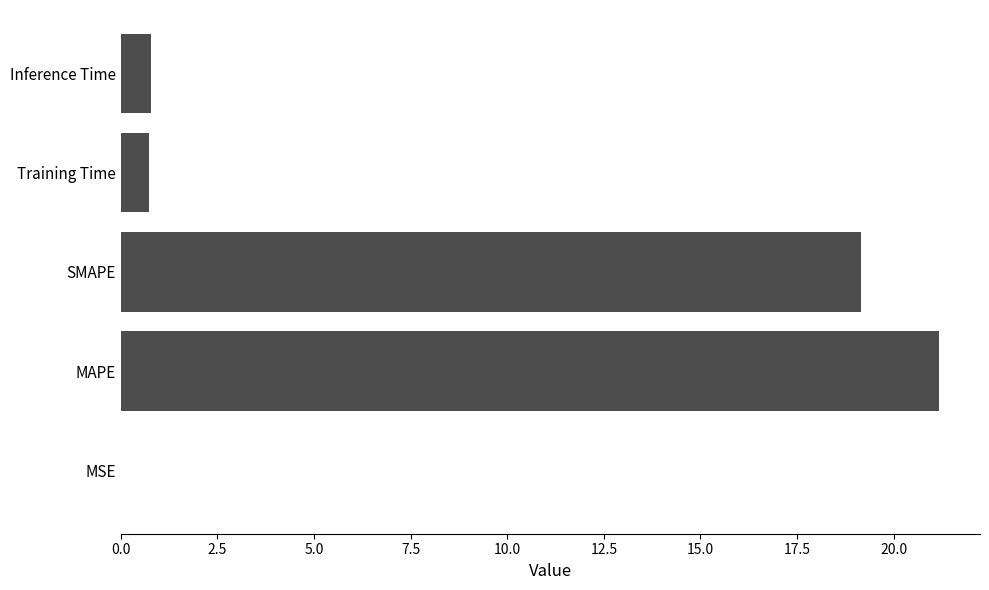

What is the sum of all values?

41.8